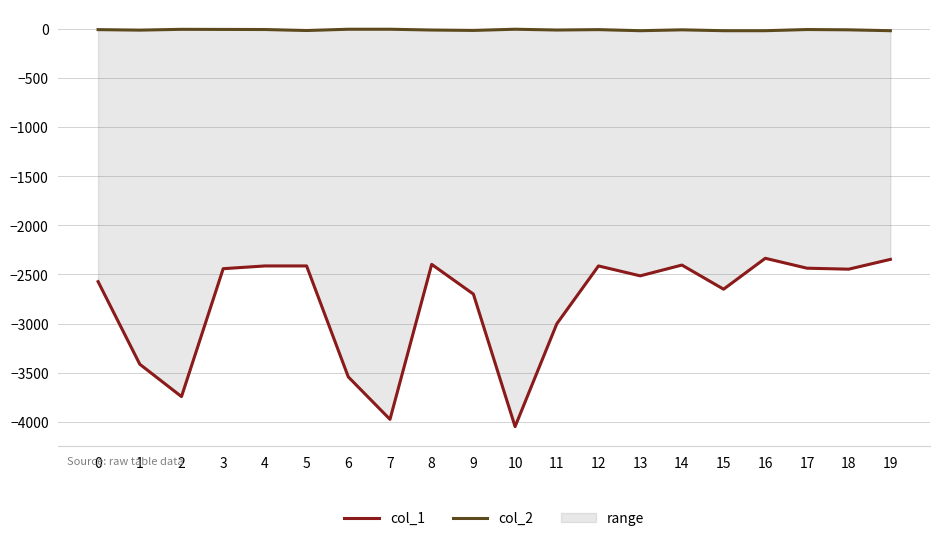

What is the difference between the second highest and second lowest values in the col_2 series?

15